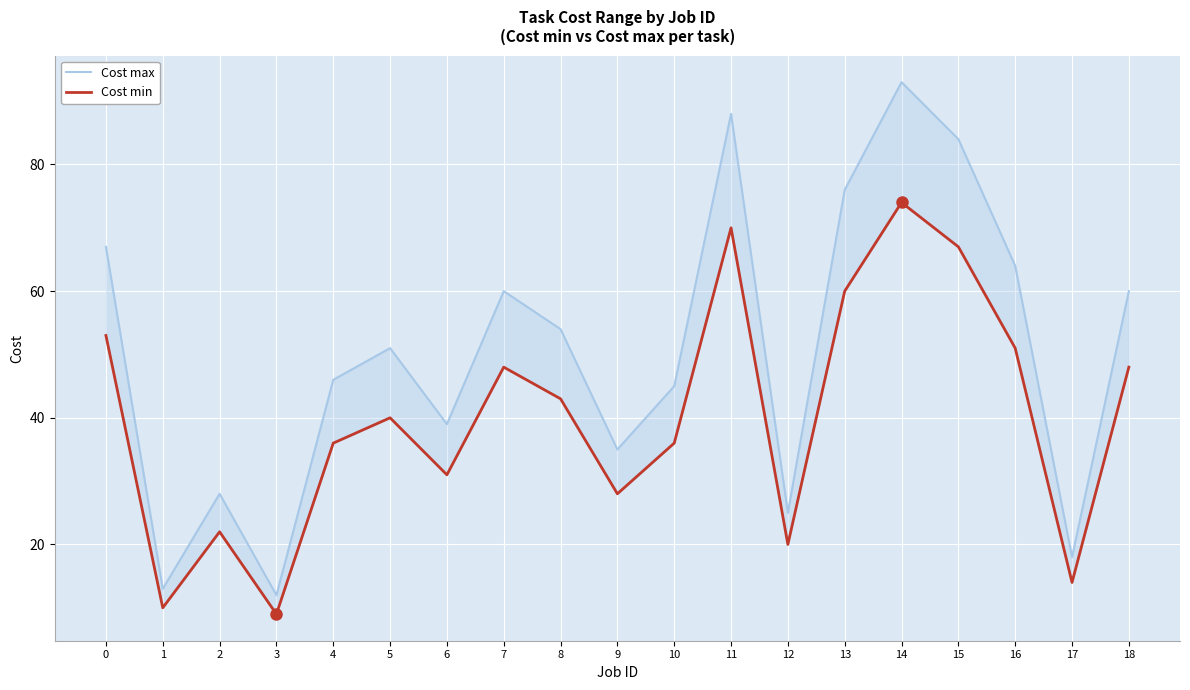

Is it true that Cost min equals 60 at 13?

True